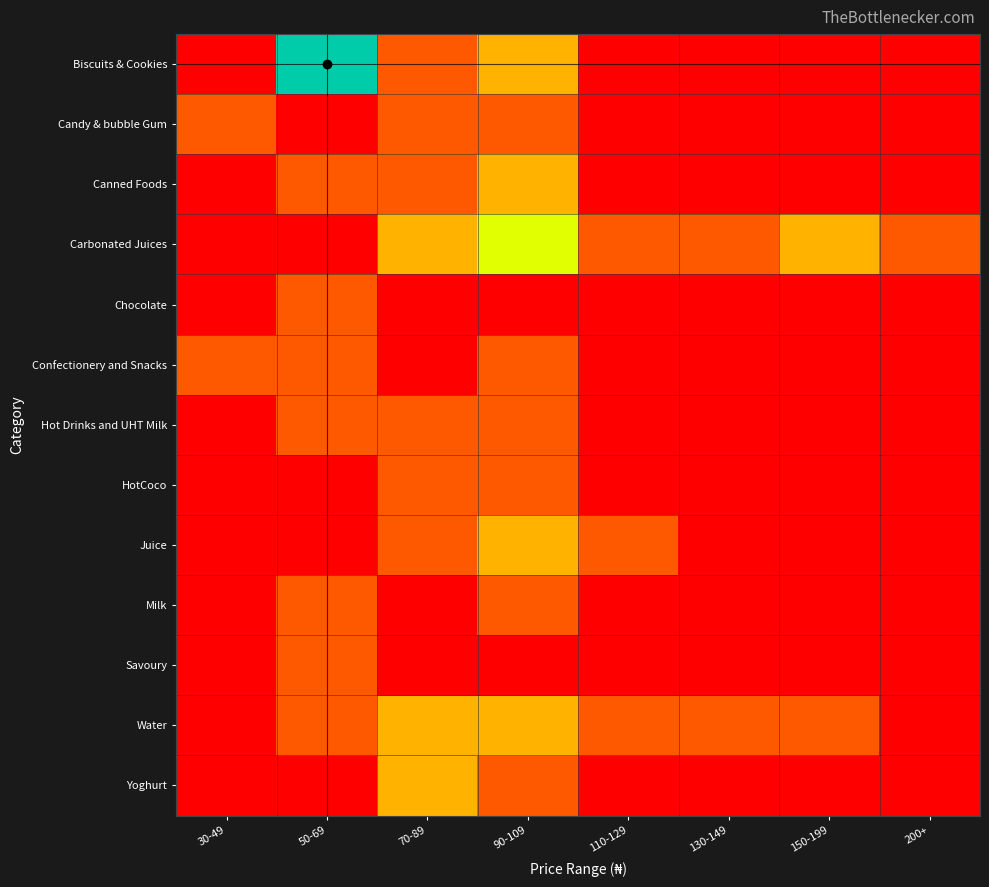

At 200+, list the series in order from smallest to largest.

Biscuits & Cookies, Candy & bubble Gum, Canned Foods, Chocolate, Confectionery and Snacks, Hot Drinks and UHT Milk, HotCoco, Juice, Milk, Savoury, Water, Yoghurt, Carbonated Juices